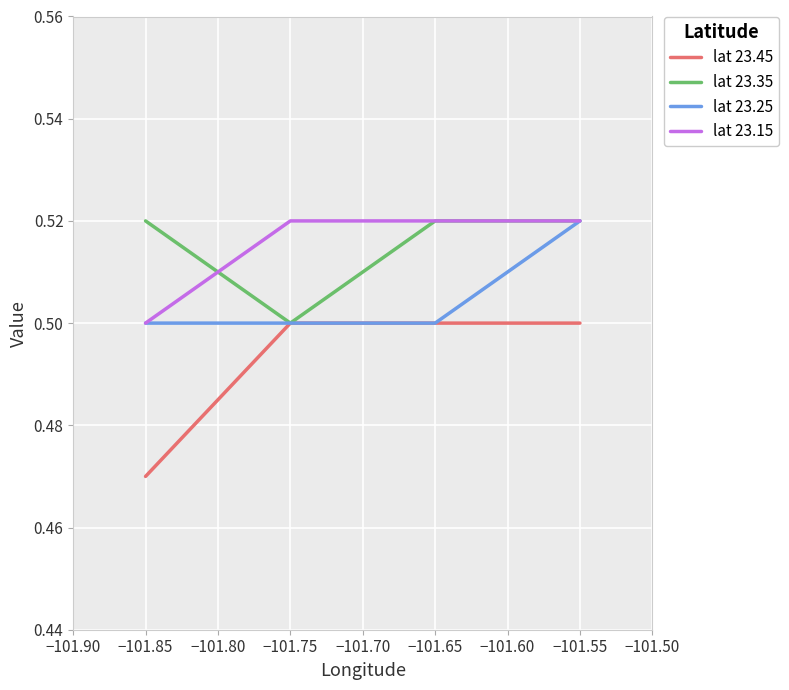

At how many categories does at least one series exceed 0?

4